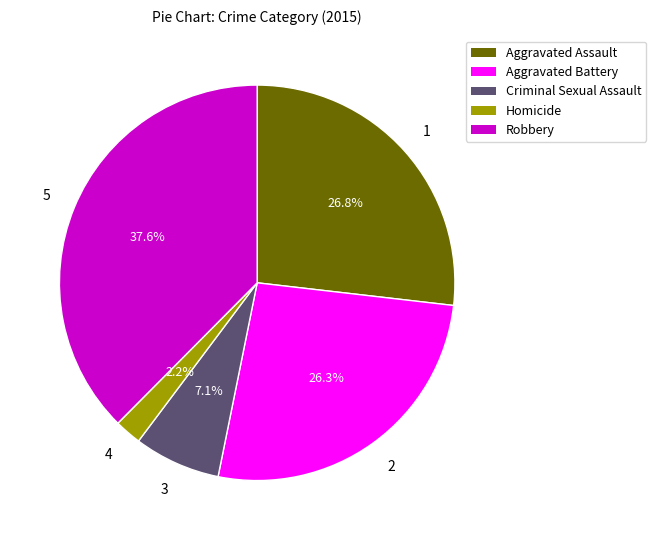

What percentage is the Homicide slice, to the nearest percent?

2%